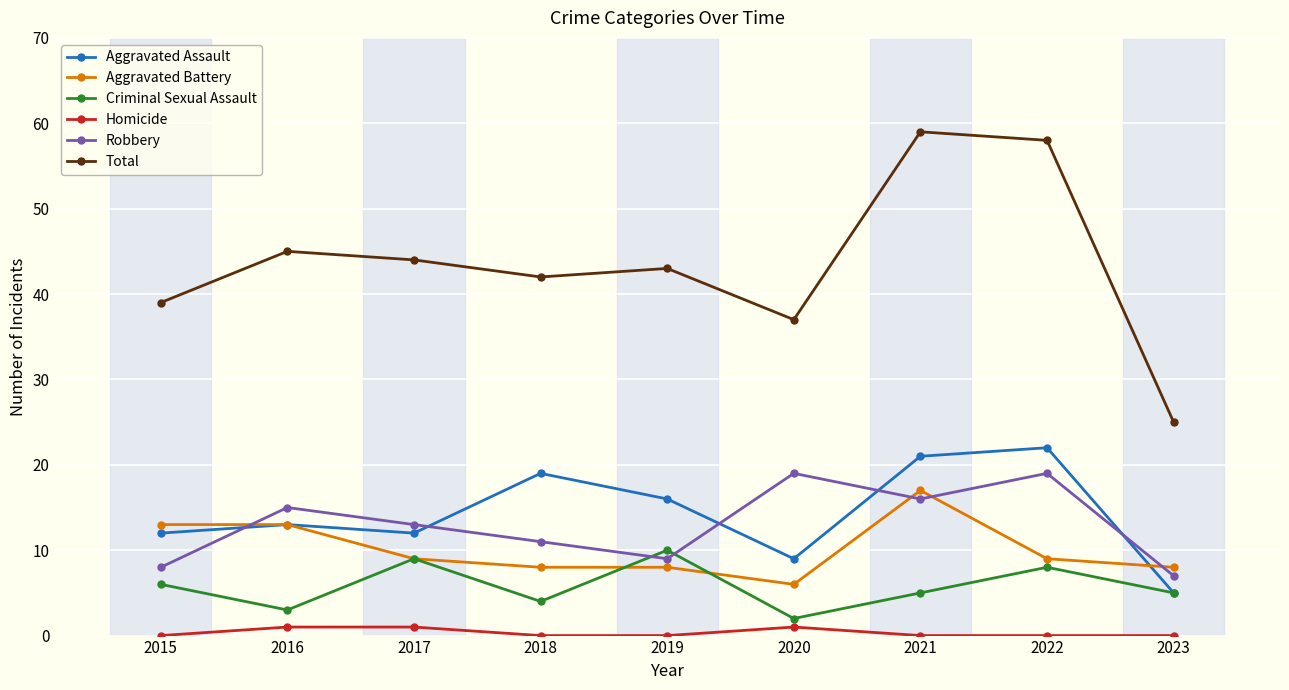

What is the value of the Total point at the 9th from the left?

25